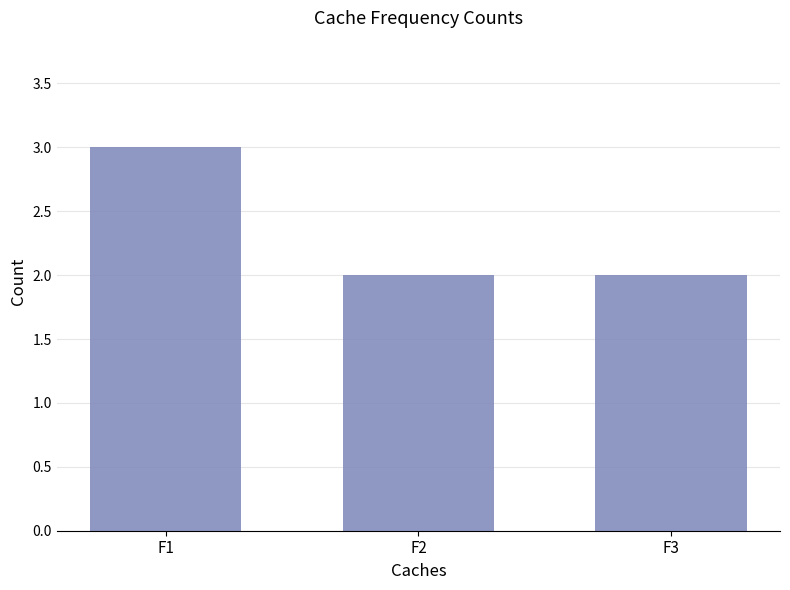

How many values are between 2 and 3?

3